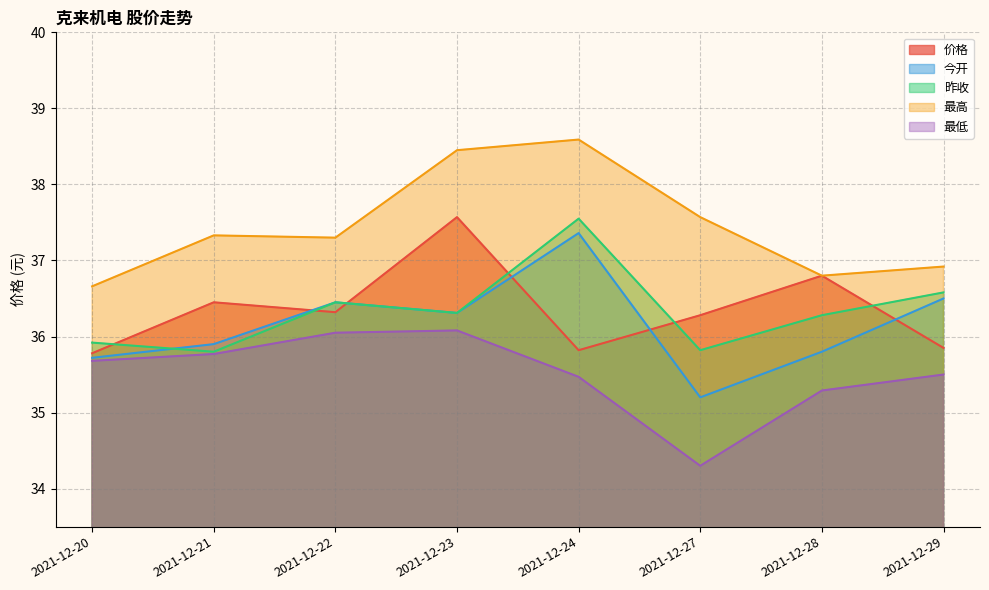

Which series changed the most between 2021-12-21 and 2021-12-24?

昨收